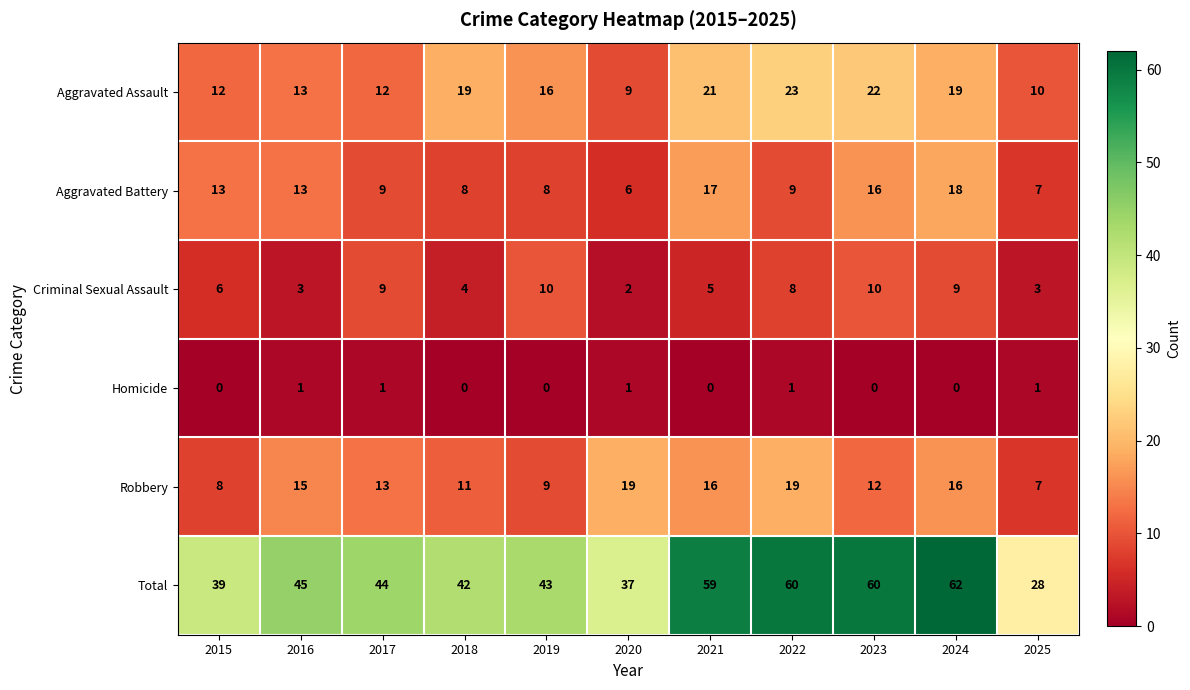

At 2018, list the series in order from largest to smallest.

Total, Aggravated Assault, Robbery, Aggravated Battery, Criminal Sexual Assault, Homicide